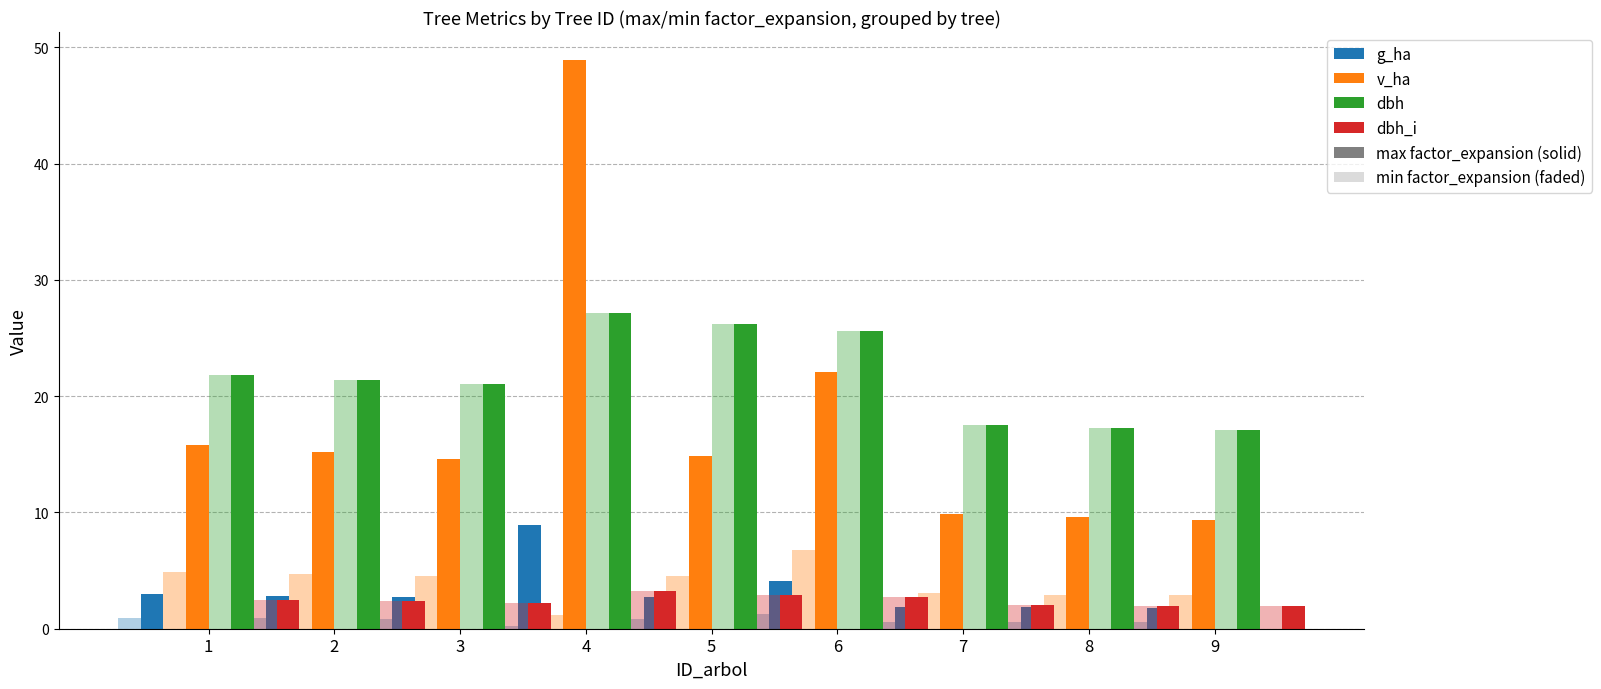

Is the value of dbh_i at 1 greater than the value of g_ha at 7?

Yes